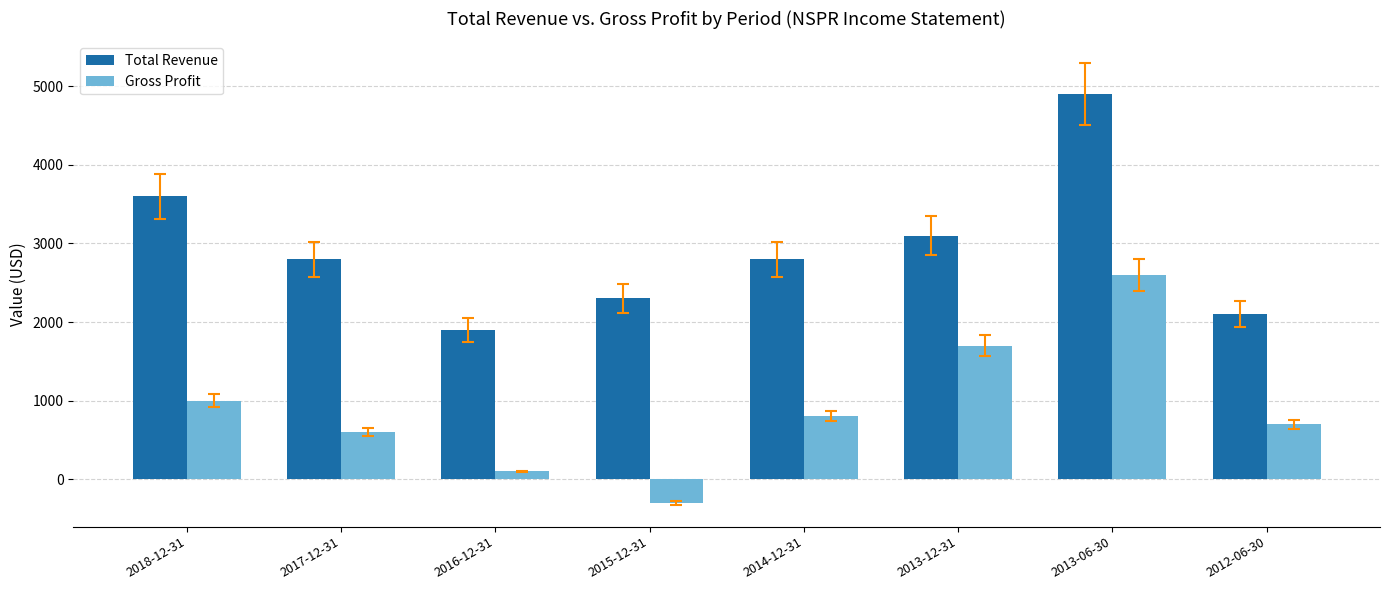

Reading left to right, what are all the values shown in this chart?

Total Revenue: 3600	2800	1900	2300	2800	3100	4900	2100
Gross Profit: 1000	600	100	-300	800	1700	2600	700